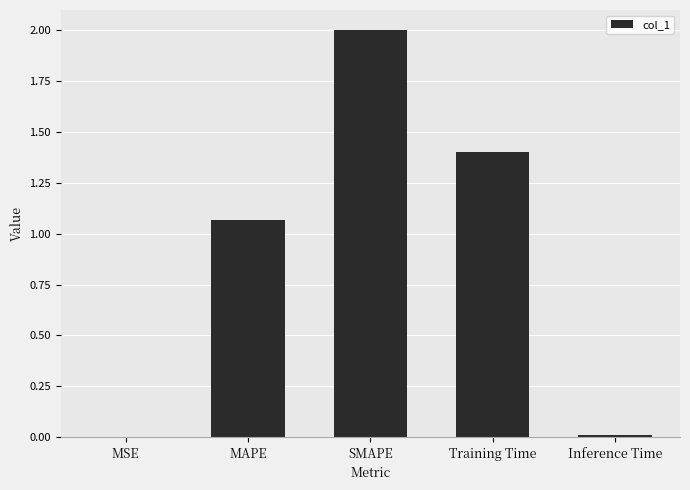

Where is the data nearest to the value 1?

MAPE